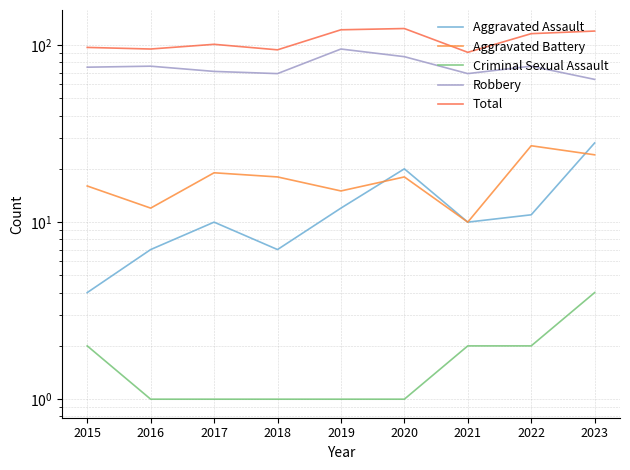

What is the greatest value displayed?

124